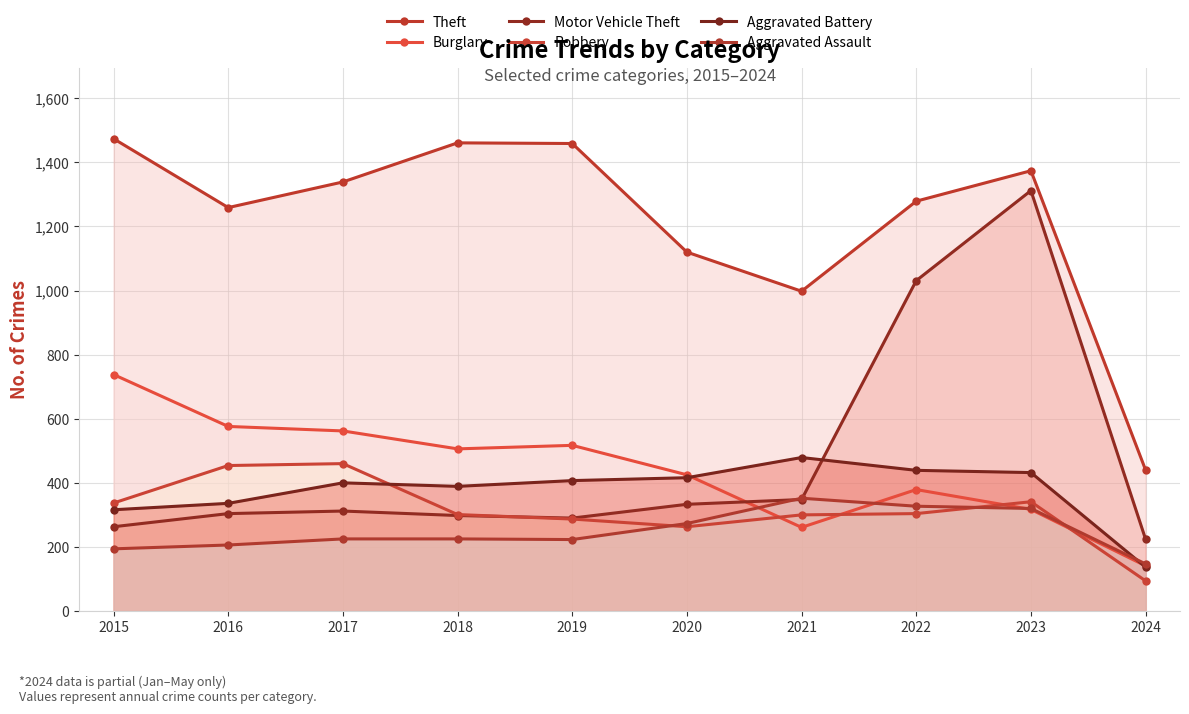

At which label is Burglary closest to 439?

2020